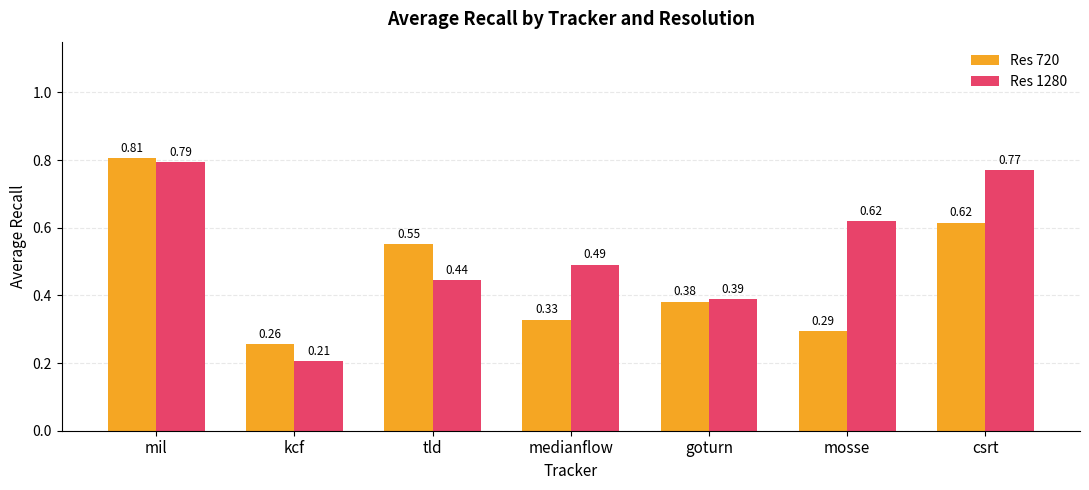

Rank the categories by Res 720 value from highest to lowest.

mil, csrt, tld, goturn, medianflow, mosse, kcf